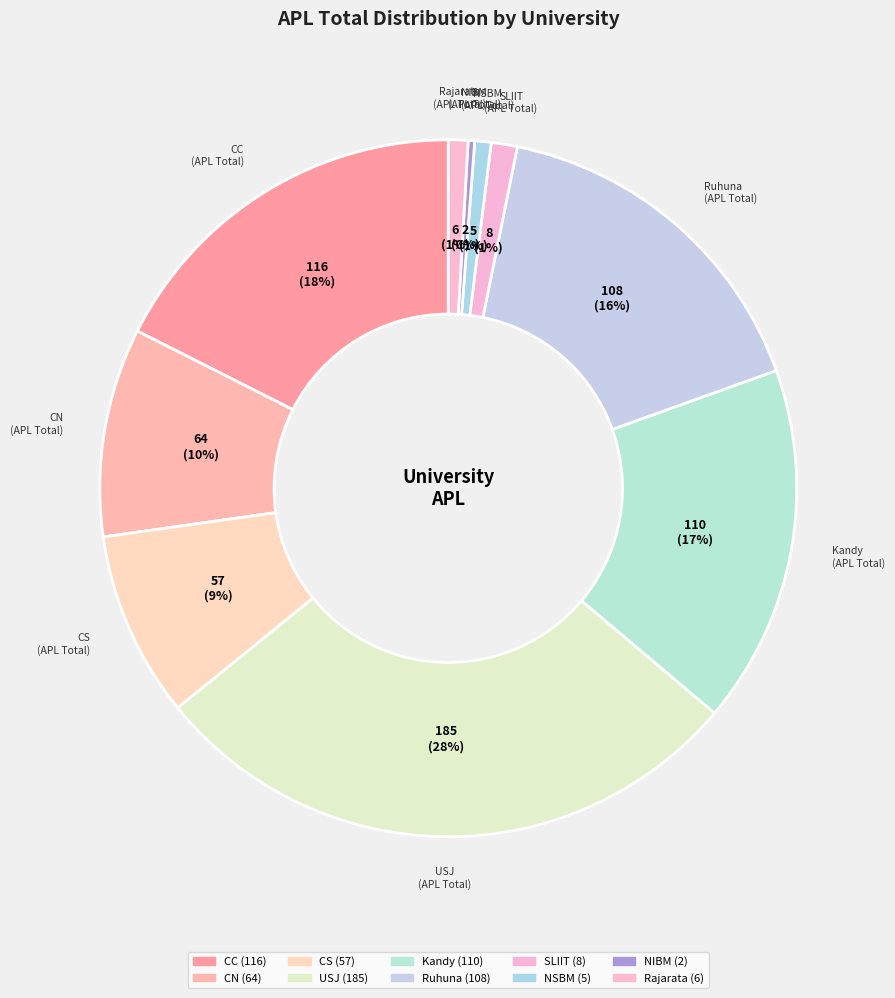

How many segments does this pie chart have?

10